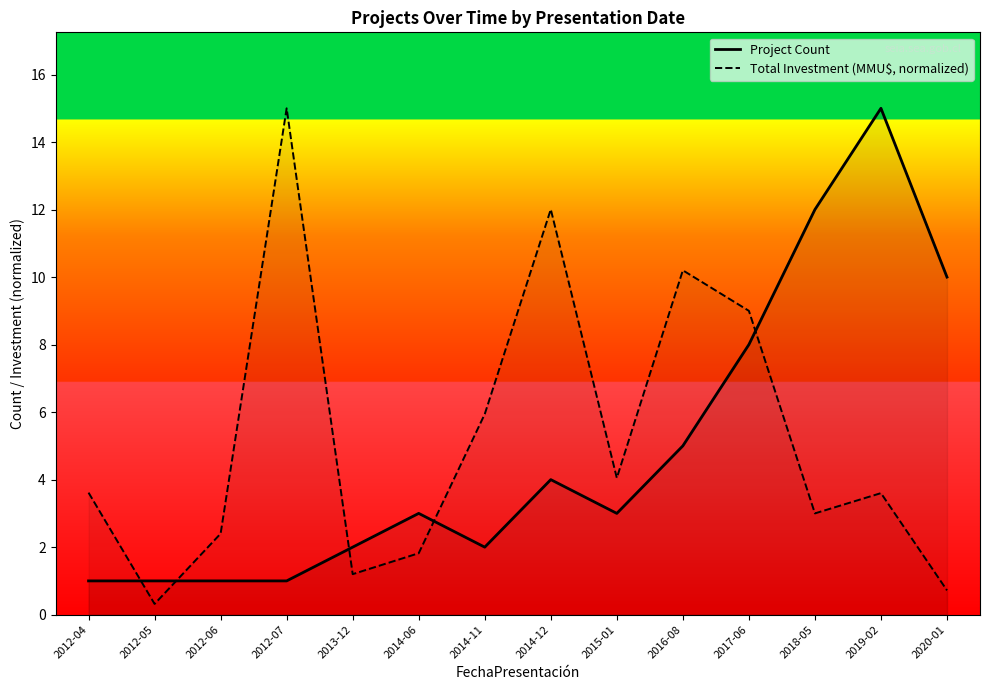

True or false: Total Investment (MMU$, normalized) and Project Count cross at least once.

True